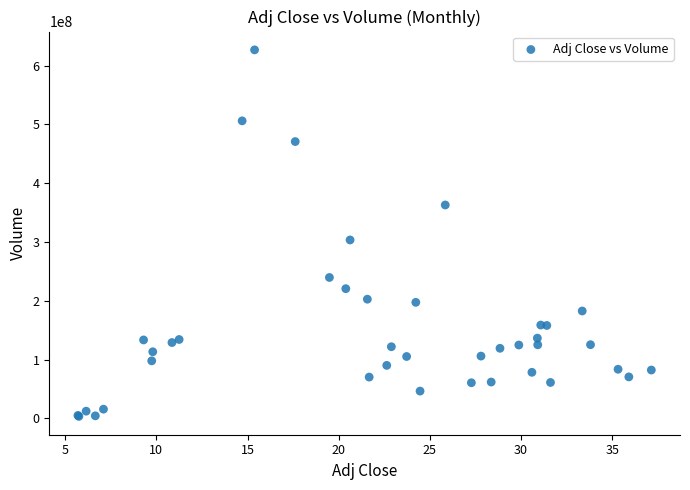

What Y value in the scatter plot is closest to 315025307?

303414515